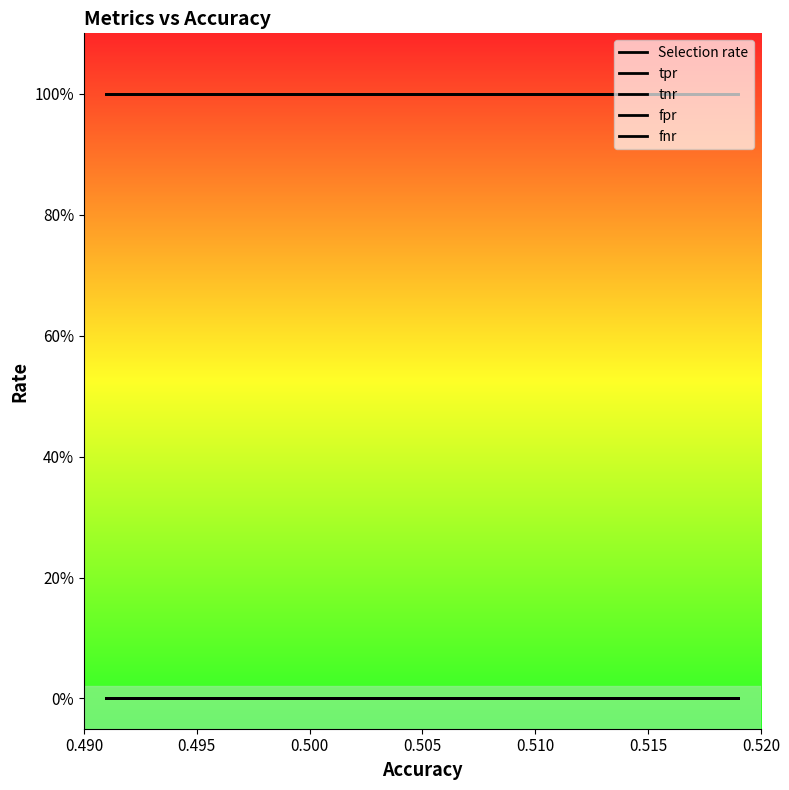

True or false: tnr and tpr cross at least once.

False